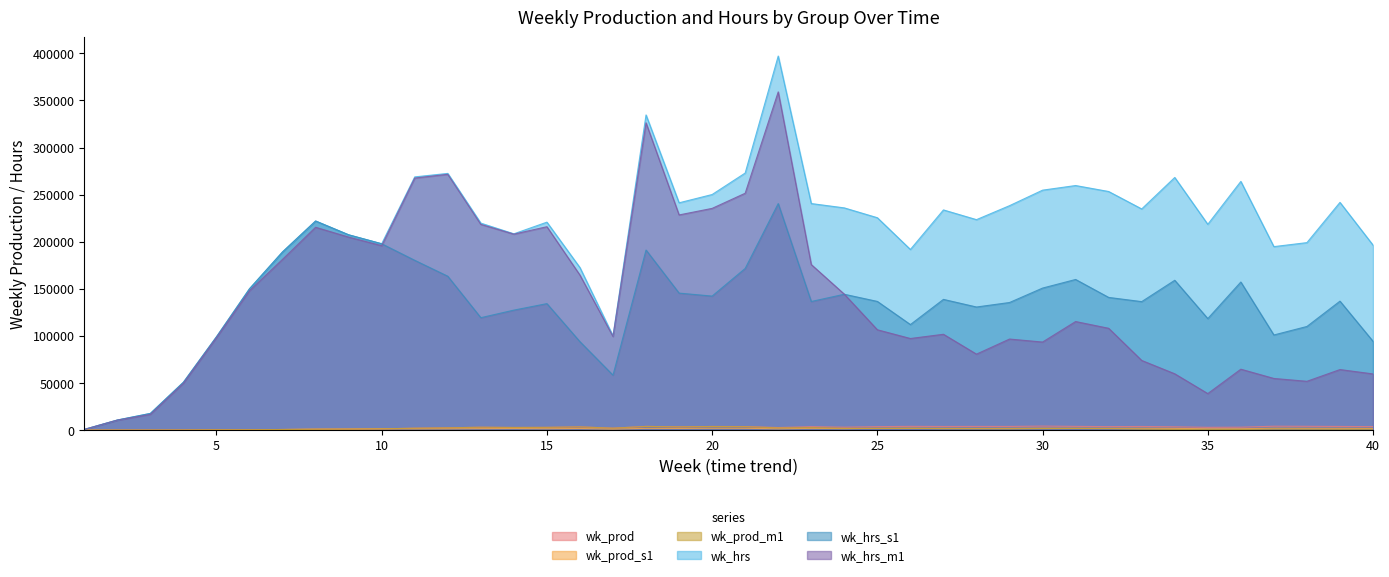

Reading left to right, what are all the values shown in this chart?

wk_prod: 1=9.4	2=43.5	3=37.3	4=114.6	5=313.5	6=364.9	7=681.0	8=1011.6	9=1129.3	10=1388.1	11=2061.6	12=2483.6	13=3083.8	14=2844.6	15=2941.9	16=3457.8	17=2102.3	18=3970.0	19=3518.4	20=3896.9	21=3816.8	22=2754.1	23=3689.0	24=3139.5	25=3723.5	26=4015.2	27=3889.4	28=3942.9	29=3922.9	30=4283.5	31=3996.3	32=3742.7	33=3881.0	34=3540.2	35=2978.3	36=3128.6	37=4158.0	38=4056.5	39=3911.8	40=3729.7
wk_prod_s1: 1=9.4	2=43.5	3=37.3	4=114.6	5=313.5	6=364.9	7=681.0	8=1011.6	9=1129.3	10=1388.1	11=1319.5	12=1412.0	13=1605.4	14=1717.0	15=1512.8	16=1757.5	17=1071.8	18=1917.7	19=1832.9	20=2032.9	21=1993.1	22=1404.9	23=1910.0	24=1629.7	25=1932.1	26=2021.0	27=1950.7	28=1879.0	29=1939.3	30=2123.0	31=2028.7	32=1952.3	33=2009.8	34=1898.3	35=1471.8	36=1488.1	37=2057.8	38=1981.9	39=1961.2	40=1804.3
wk_prod_m1: 1=9.4	2=43.0	3=36.4	4=111.3	5=311.7	6=363.1	7=675.2	8=1001.5	9=1127.6	10=1387.2	11=2058.3	12=2481.4	13=3082.1	14=2844.0	15=2940.7	16=3445.2	17=2098.9	18=3950.6	19=3498.9	20=3875.5	21=3684.4	22=2392.9	23=2718.4	24=1910.5	25=1822.6	26=1920.9	27=1555.6	28=1469.9	29=1395.7	30=1664.8	31=1769.8	32=1593.1	33=1076.4	34=726.2	35=497.4	36=688.2	37=1124.9	38=1051.2	39=898.2	40=1049.9
wk_hrs: 1=763.2	2=10721.6	3=17760.8	4=50865.2	5=99105.3	6=150098.0	7=189258.4	8=222041.5	9=207392.4	10=197875.9	11=268867.7	12=272577.6	13=219783.2	14=208443.6	15=220819.7	16=172575.8	17=100054.8	18=334645.6	19=241368.9	20=250162.3	21=272969.3	22=397169.8	23=240573.7	24=235967.8	25=225522.1	26=191823.3	27=233805.7	28=223485.3	29=238324.7	30=254793.5	31=259697.6	32=253359.1	33=234845.4	34=268263.8	35=218521.0	36=264085.4	37=194842.6	38=199092.1	39=241808.9	40=196476.2
wk_hrs_s1: 1=763.2	2=10721.6	3=17760.8	4=50865.2	5=99105.3	6=150098.0	7=189258.4	8=222041.5	9=207392.4	10=197875.9	11=180310.1	12=163406.2	13=119398.8	14=127430.0	15=134327.2	16=93914.5	17=58383.0	18=191243.8	19=145493.0	20=142331.2	21=171666.9	22=240553.2	23=136583.2	24=144273.3	25=136667.9	26=112098.1	27=138829.3	28=130739.2	29=135511.6	30=150833.8	31=159975.5	32=140916.6	33=136447.1	34=159113.1	35=118429.5	36=157268.2	37=101043.4	38=110071.1	39=136959.5	40=94337.1
wk_hrs_m1: 1=763.2	2=10643.4	3=16800.2	4=49875.2	5=98247.1	6=148076.8	7=181344.1	8=215393.1	9=204945.7	10=195843.3	11=267653.4	12=271631.7	13=218489.3	14=208110.1	15=215986.8	16=164576.7	17=99432.3	18=326267.9	19=228492.9	20=235443.7	21=251512.8	22=359123.8	23=175802.8	24=144359.4	25=106569.5	26=97290.3	27=101787.2	28=80695.5	29=96718.6	30=93531.7	31=115307.1	32=108133.4	33=73997.7	34=59818.1	35=38807.0	36=64713.0	37=54875.7	38=51853.8	39=64322.1	40=59690.9